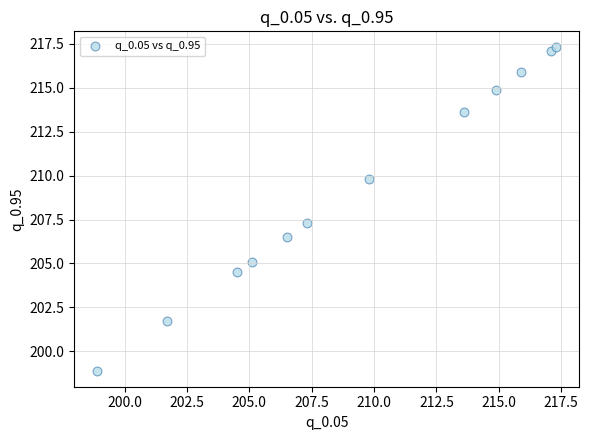

What Y value in the scatter plot is closest to 208?

207.3